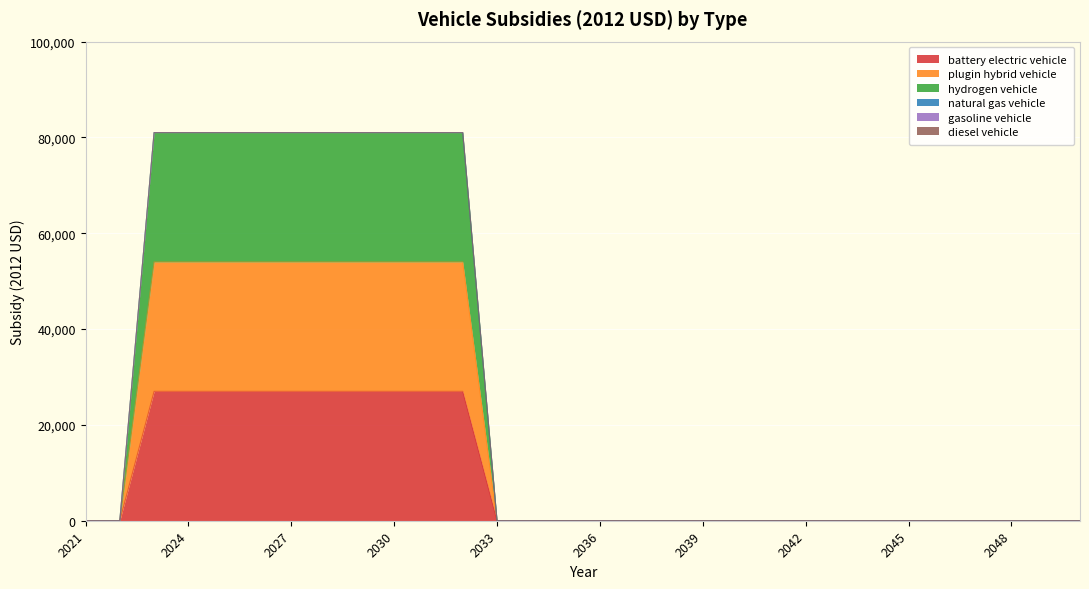

Count the number of categories in the chart.

30